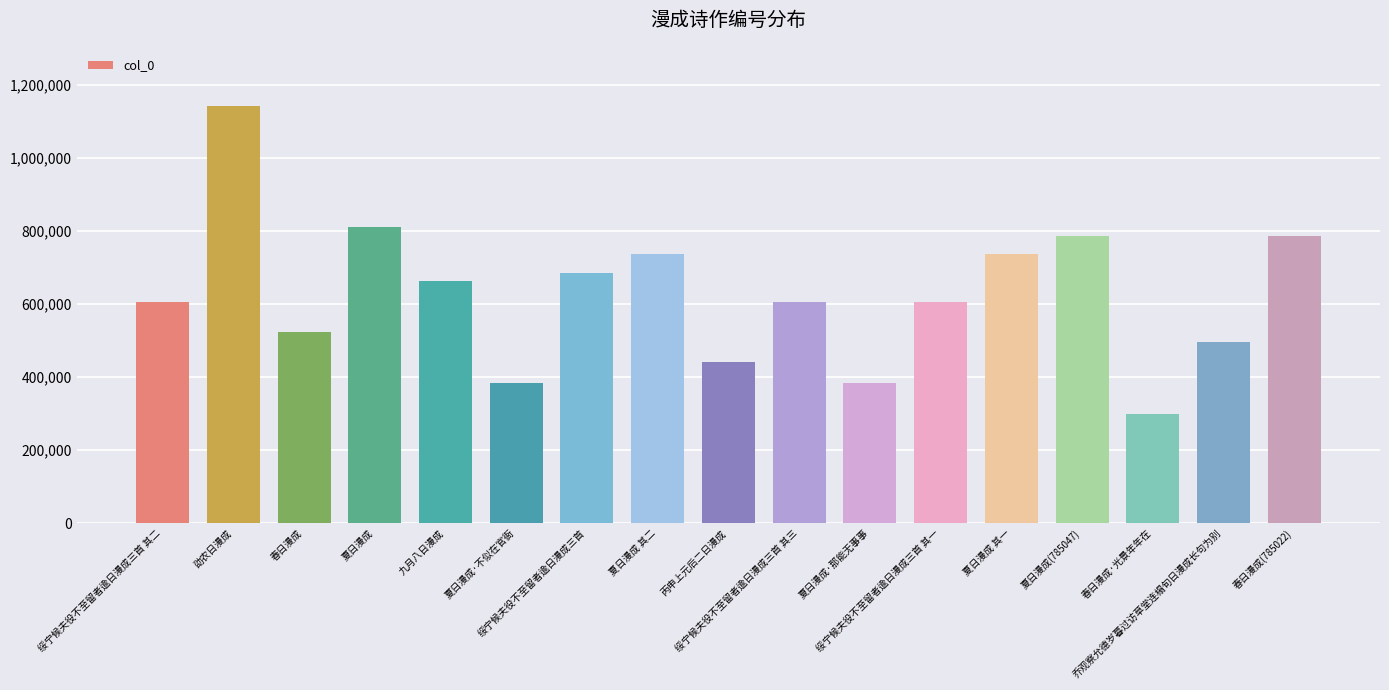

How many bars are there in total?

17